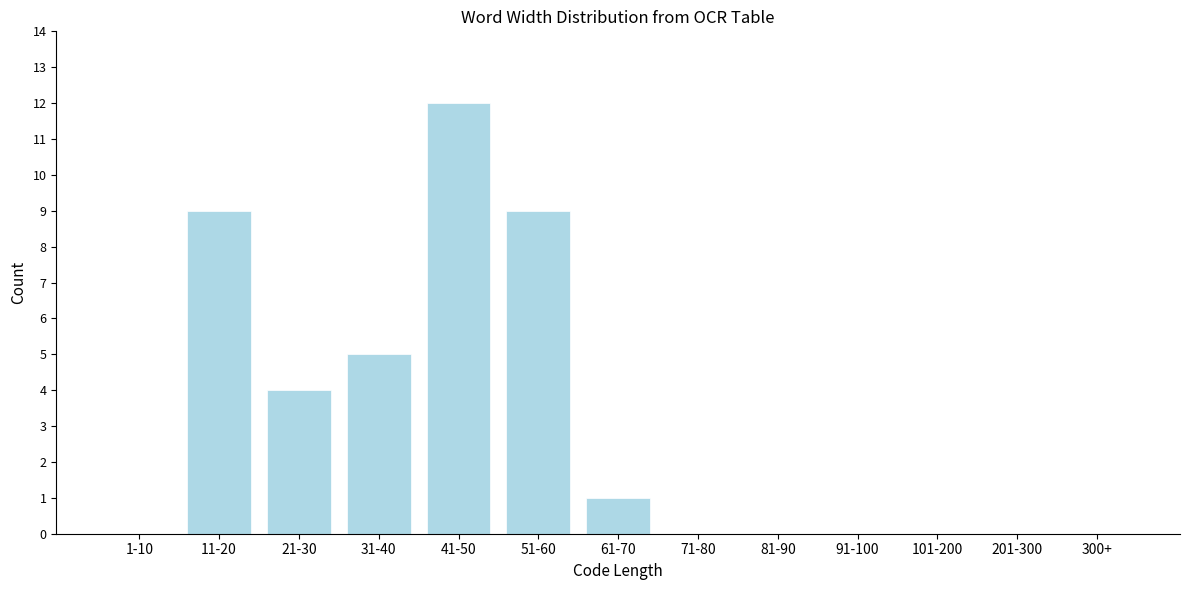

Reading right to left, list all the values displayed in this chart.

300+=0	201-300=0	101-200=0	91-100=0	81-90=0	71-80=0	61-70=1	51-60=9	41-50=12	31-40=5	21-30=4	11-20=9	1-10=0